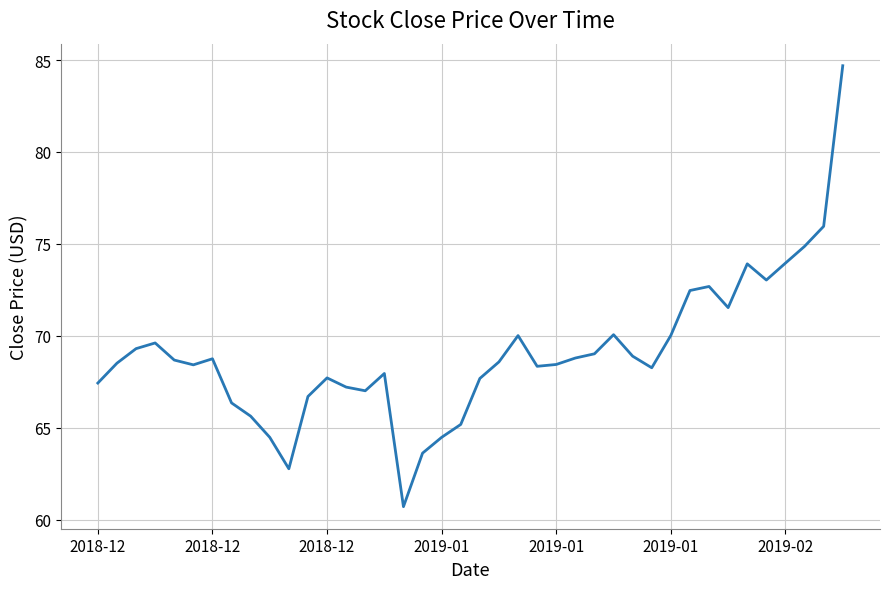

Count the number of data series in this chart.

1